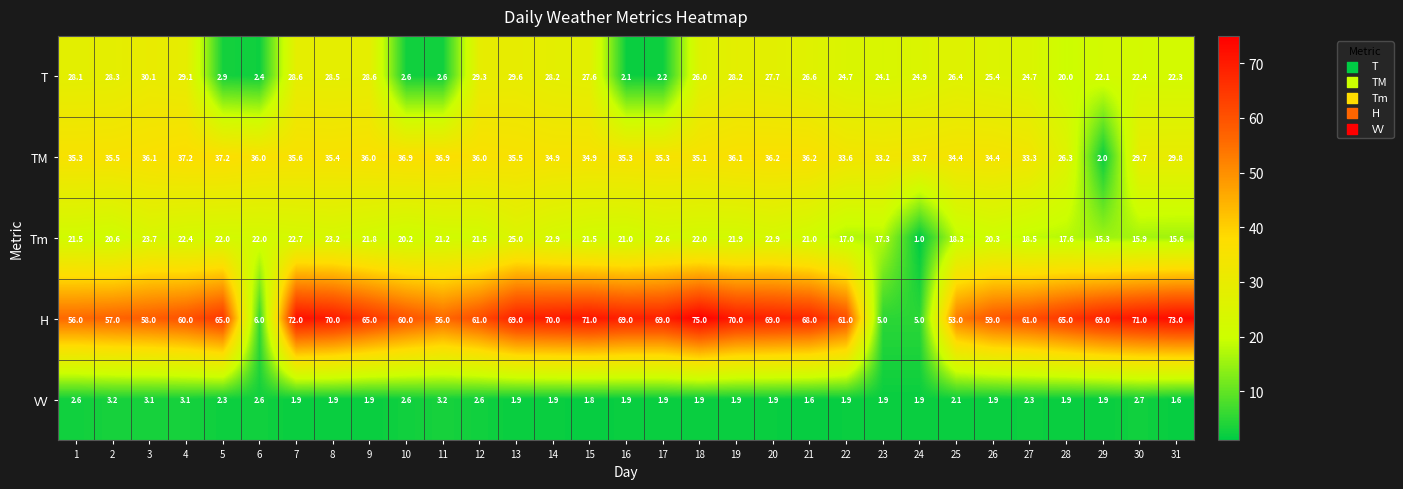

At which category is the sum across all series the highest?

13